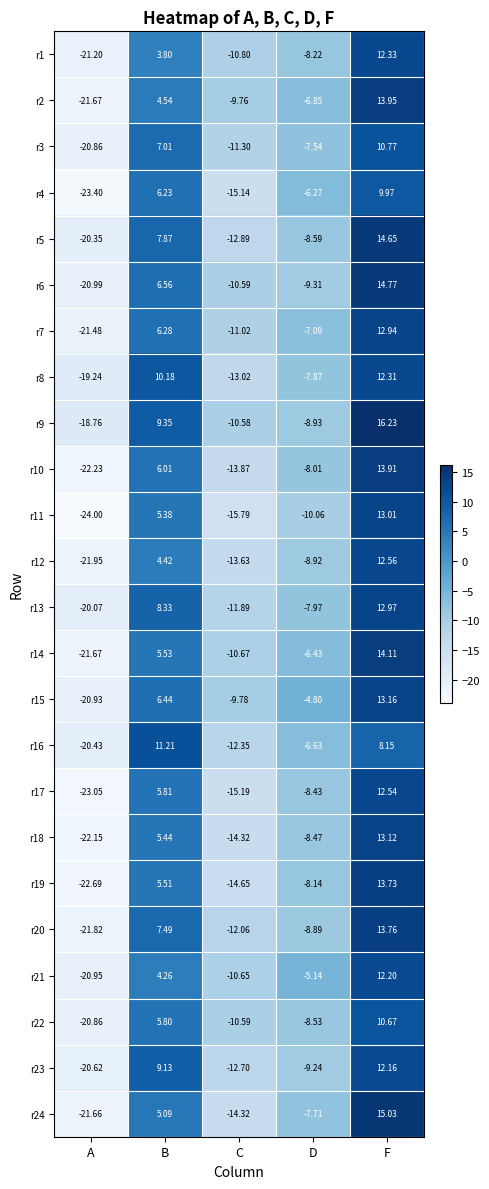

Rank the categories by r6 value from highest to lowest.

F, B, D, C, A